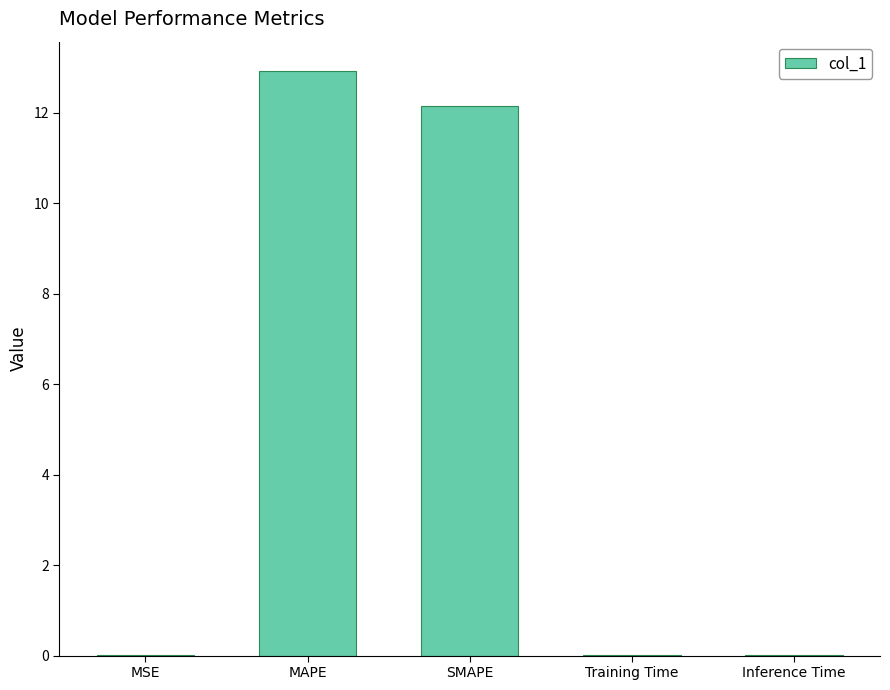

Which has a higher value, Inference Time or SMAPE?

SMAPE